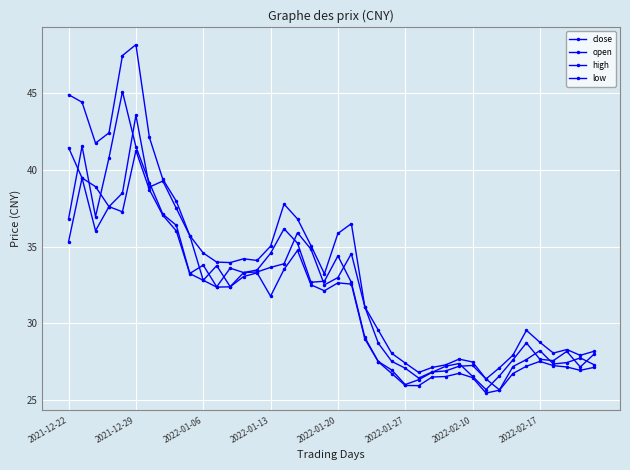

Reading right to left, extract all data points from this chart.

close: 28.0	27.2	28.2	27.6	27.7	28.7	27.6	26.6	25.7	26.6	27.4	27.2	26.8	26.3	26.0	27.0	27.5	29.1	32.7	34.4	32.7	32.7	35.2	36.2	34.6	33.5	33.3	33.6	32.4	33.8	33.2	36.4	37.1	39.2	41.5	45.1	40.8	36.9	41.5	36.8
open: 27.3	27.8	27.4	27.4	28.2	27.6	27.2	25.7	26.4	27.3	27.2	26.9	26.8	26.4	27.1	27.5	28.7	31.1	34.5	33.0	32.5	34.8	35.9	33.9	33.6	33.3	33.3	32.4	33.8	32.8	35.7	37.5	39.3	38.9	43.5	38.5	37.6	38.9	39.5	41.4
high: 28.2	27.9	28.3	28.1	28.8	29.5	27.9	27.1	26.4	27.5	27.7	27.3	27.1	26.8	27.4	28.0	29.6	31.1	36.5	35.9	33.2	35.1	36.8	37.8	35.0	34.1	34.2	34.0	34.0	34.6	35.7	38.0	39.4	42.1	48.1	47.4	42.4	41.7	44.4	44.9
low: 27.1	26.9	27.2	27.3	27.5	27.2	26.7	25.7	25.5	26.5	26.7	26.5	26.5	25.9	26.0	26.7	27.5	29.0	32.6	32.6	32.1	32.5	34.7	33.5	31.8	33.3	33.1	32.4	32.4	32.8	33.2	36.0	37.0	38.7	41.3	37.3	37.6	36.0	39.5	35.3